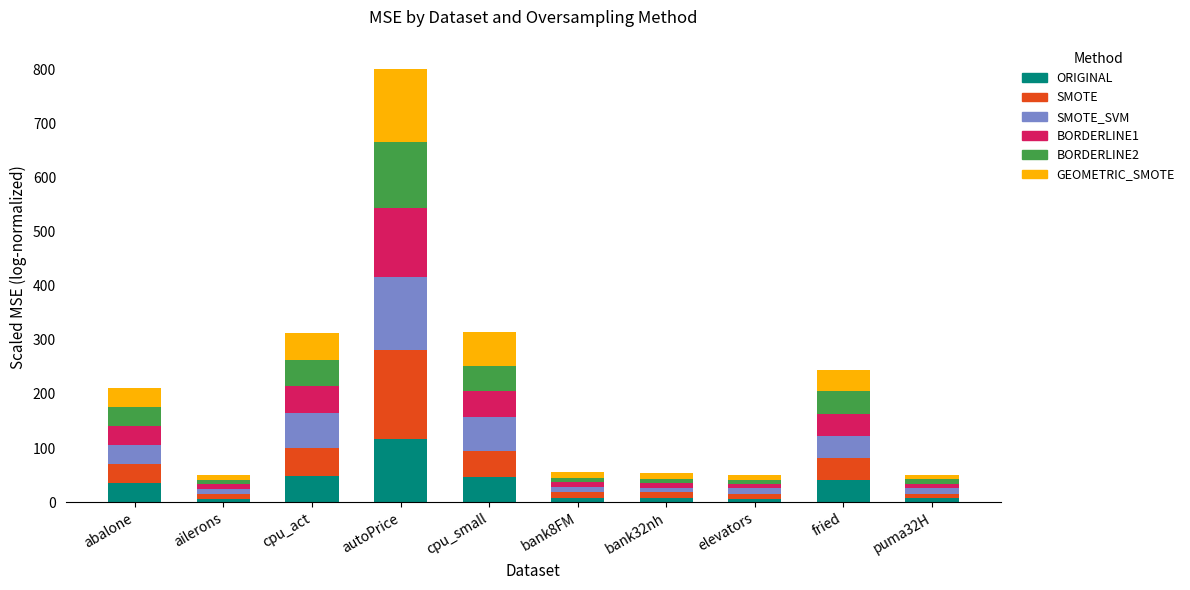

What is the average value of the ORIGINAL series?

32.2